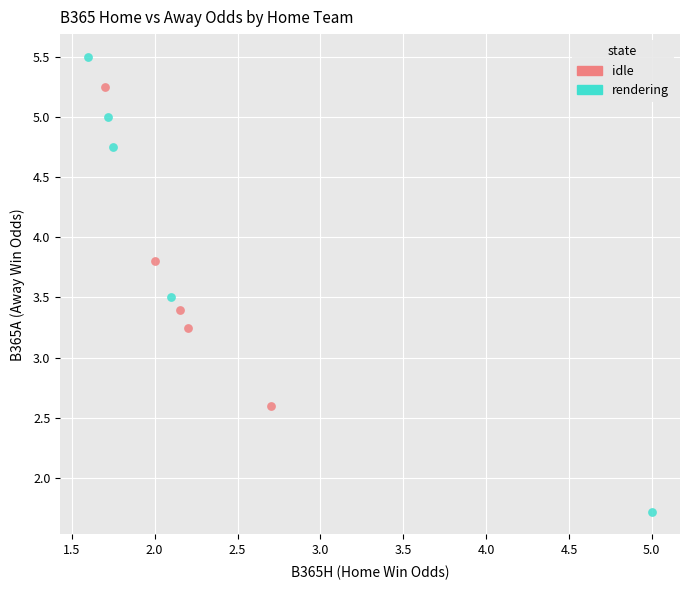

Which series reaches the minimum Y coordinate?

rendering